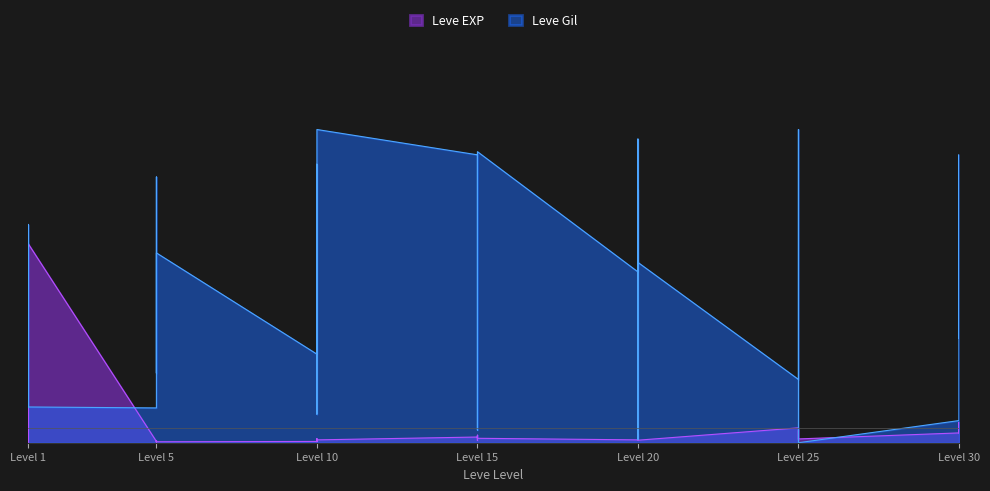

List the series in order of their overall mean, highest first.

Leve Gil, Leve EXP